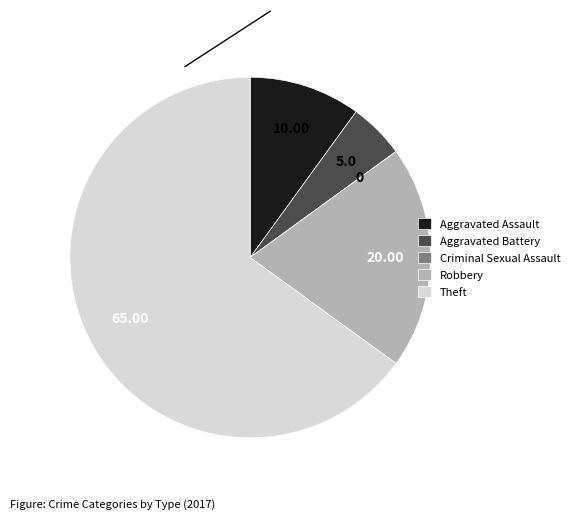

Between Robbery and Theft, which is larger?

Theft